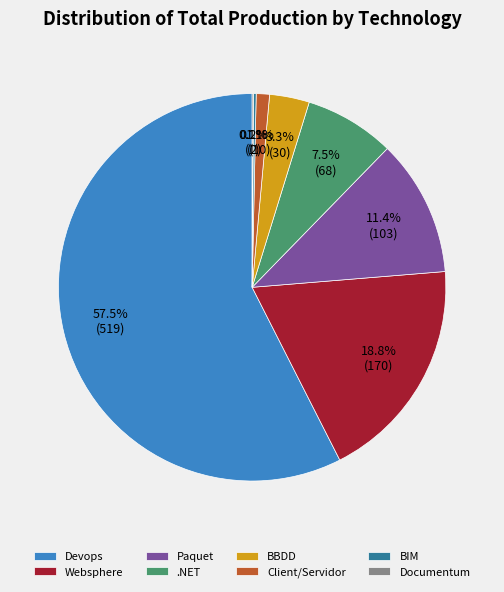

Which has a higher value, .NET or BBDD?

.NET